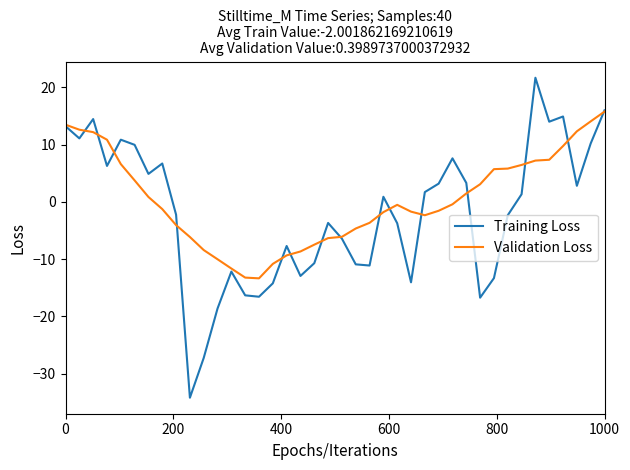

Rank the series by their maximum value, from lowest to highest.

Validation Loss, Training Loss